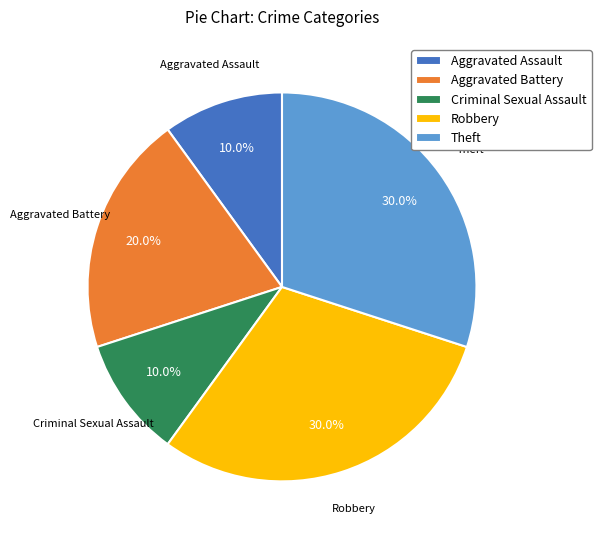

Is it true that Robbery is 30% of the pie?

True